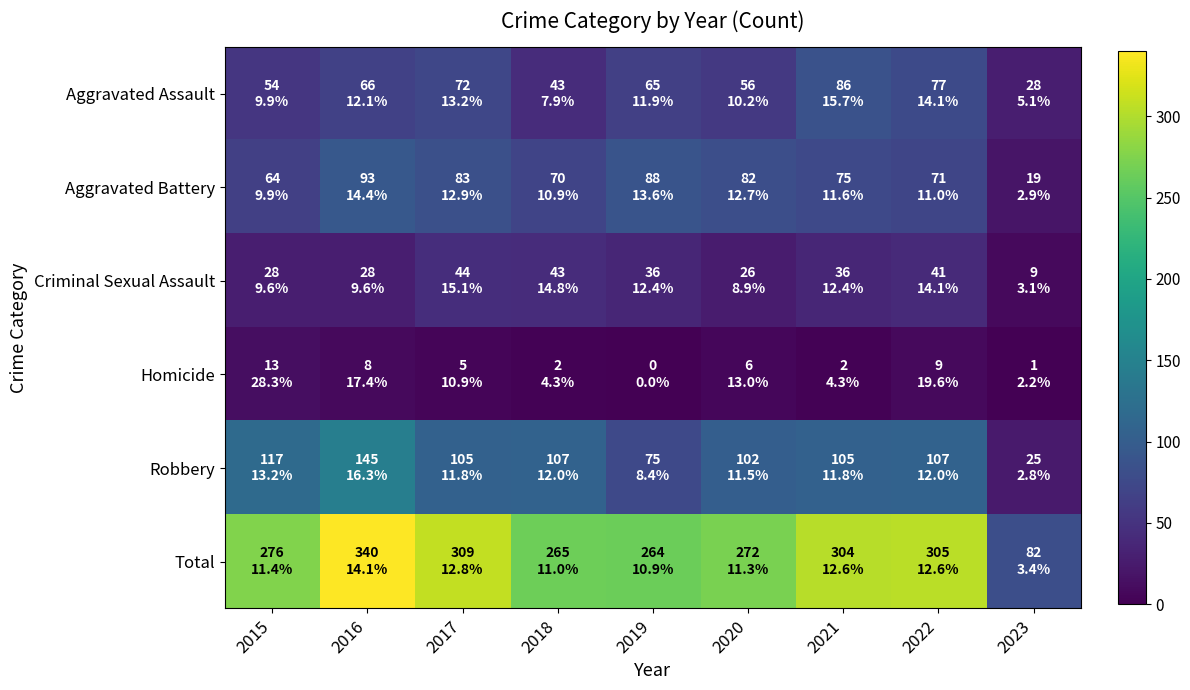

Reading right to left, list all the values displayed in this chart.

Aggravated Assault: 2023=28	2022=77	2021=86	2020=56	2019=65	2018=43	2017=72	2016=66	2015=54
Aggravated Battery: 2023=19	2022=71	2021=75	2020=82	2019=88	2018=70	2017=83	2016=93	2015=64
Criminal Sexual Assault: 2023=9	2022=41	2021=36	2020=26	2019=36	2018=43	2017=44	2016=28	2015=28
Homicide: 2023=1	2022=9	2021=2	2020=6	2019=0	2018=2	2017=5	2016=8	2015=13
Robbery: 2023=25	2022=107	2021=105	2020=102	2019=75	2018=107	2017=105	2016=145	2015=117
Total: 2023=82	2022=305	2021=304	2020=272	2019=264	2018=265	2017=309	2016=340	2015=276